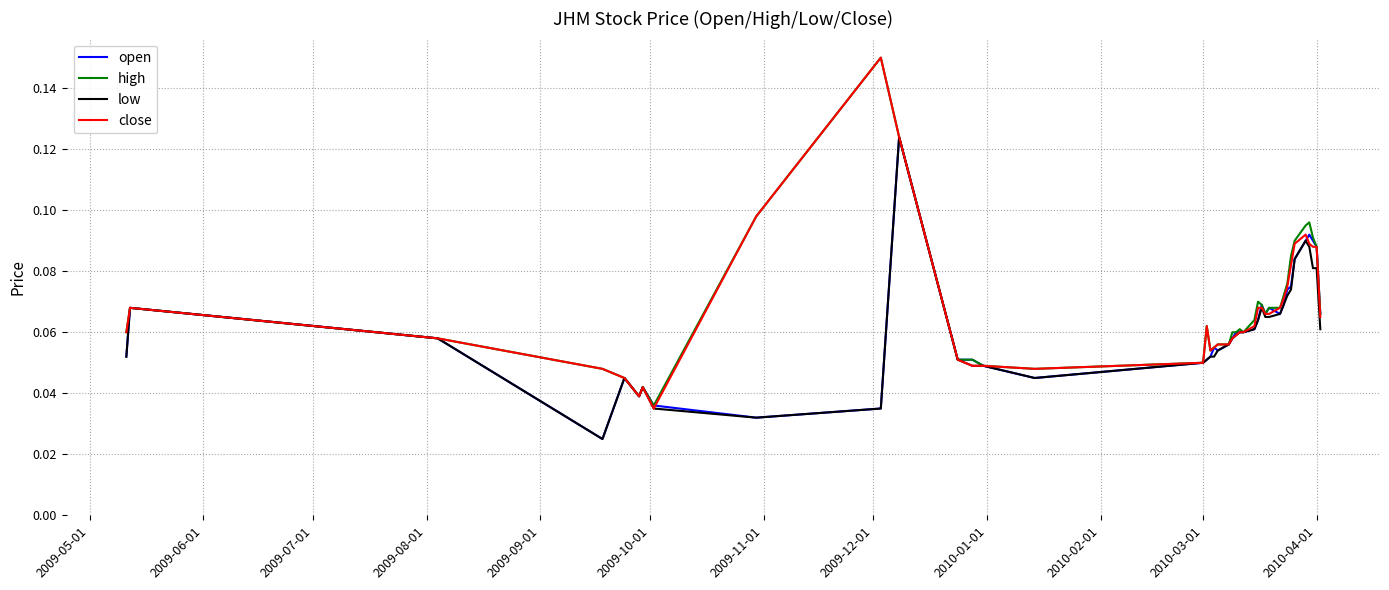

True or false: low and close intersect in this chart.

False